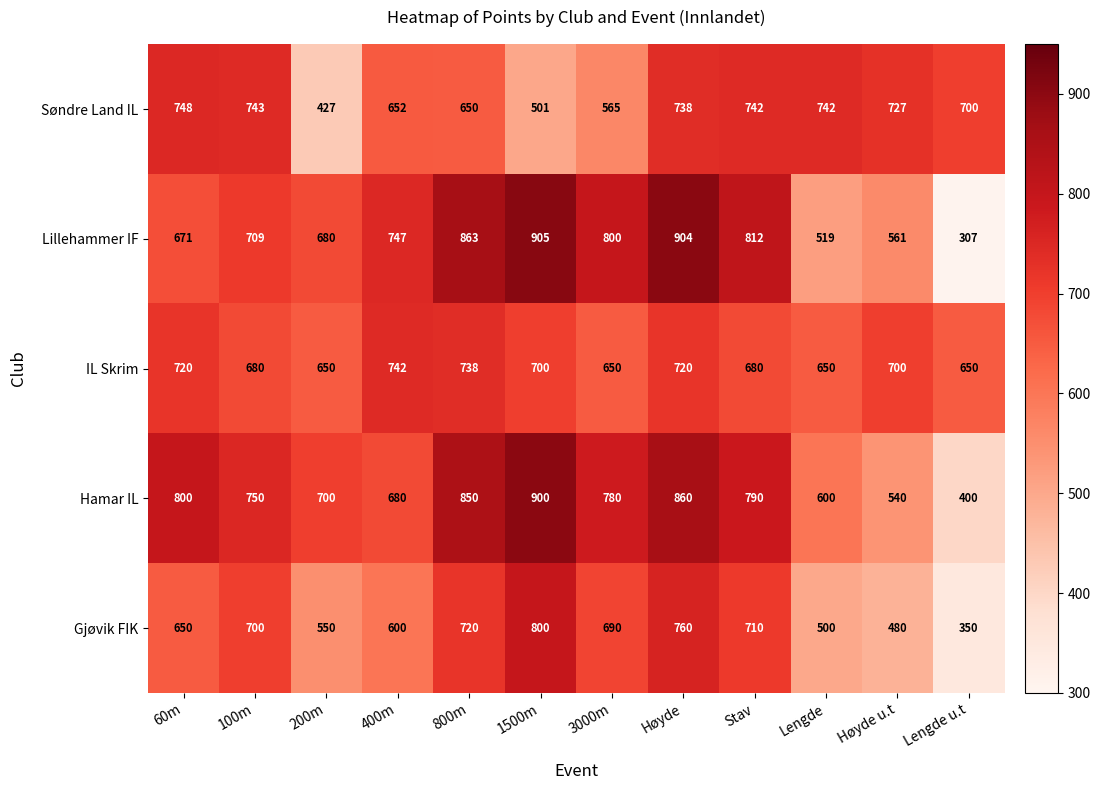

Is it true that Søndre Land IL equals 361 at 800m?

False